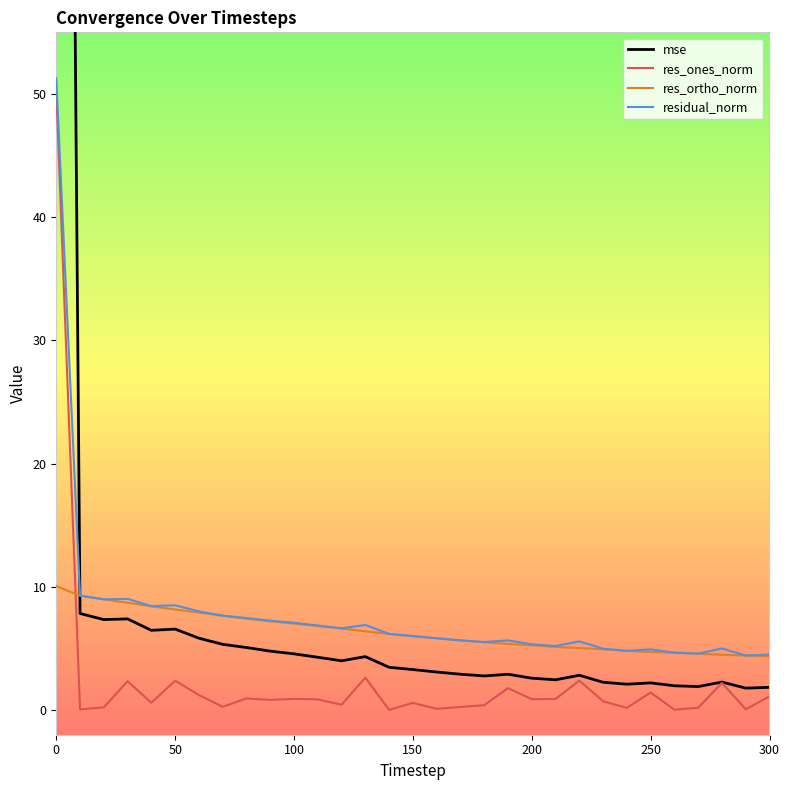

What is the value of the res_ones_norm point at the 30th from the left?

0.1